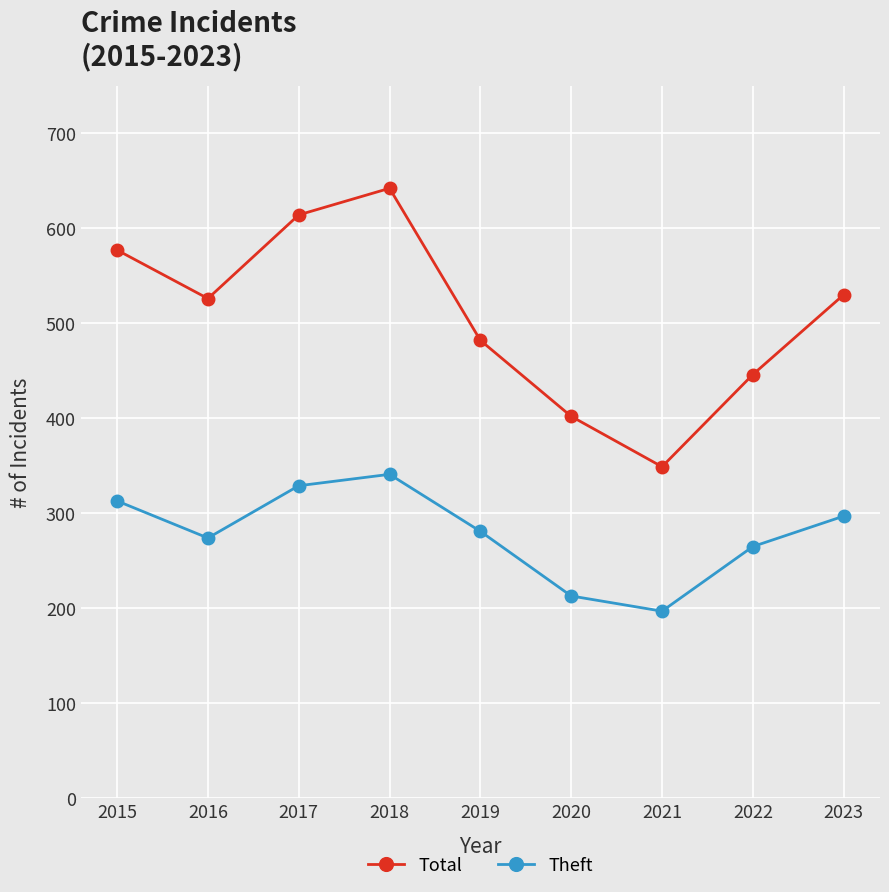

True or false: Theft has a value of 313 at 2015.

True